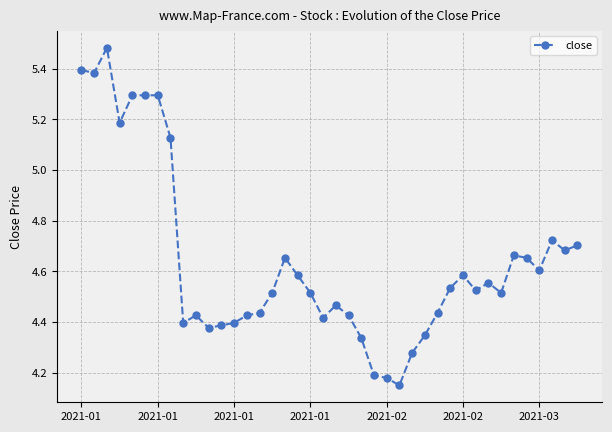

What is the difference between the maximum and second lowest values?

1.3